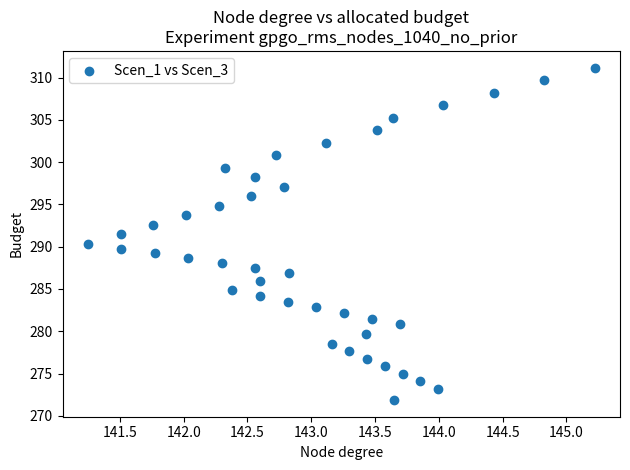

What is the range of Y values (max minus min)?

39.3